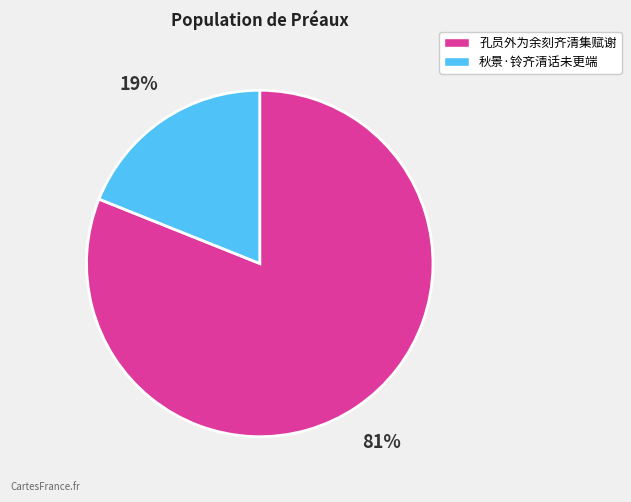

The 孔员外为余刻齐清集赋谢 slice represents 73% of the pie. True or false?

False